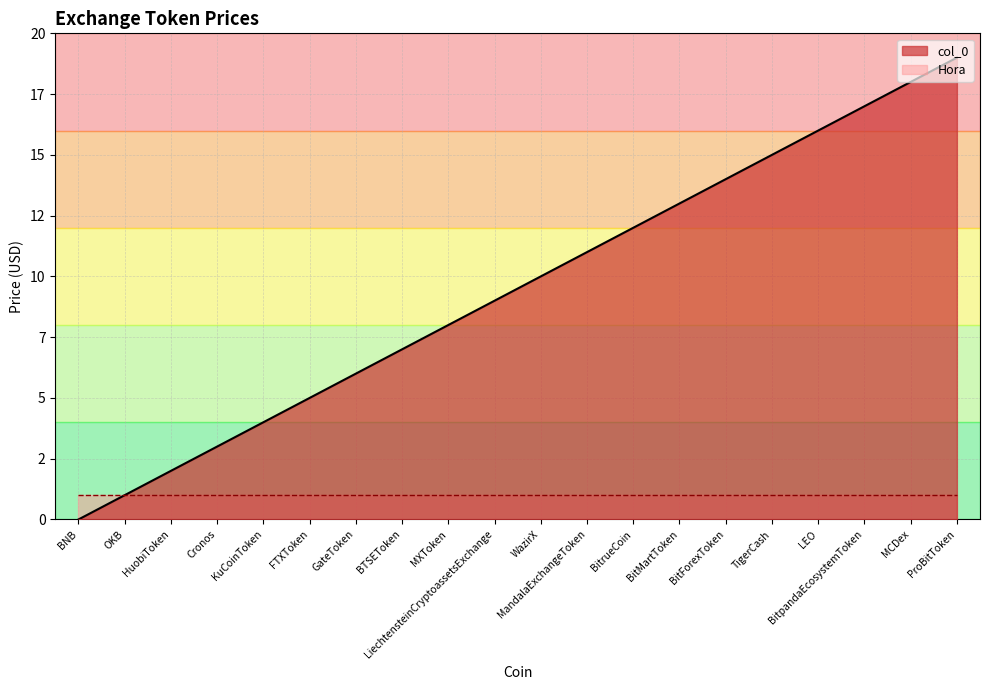

What is the difference between the values at MXToken and MandalaExchangeToken?

3